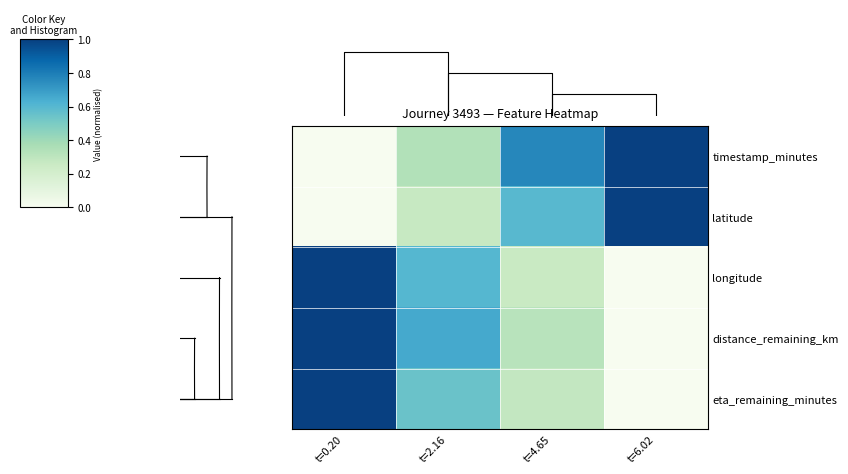

At how many categories does at least one series exceed 0?

4